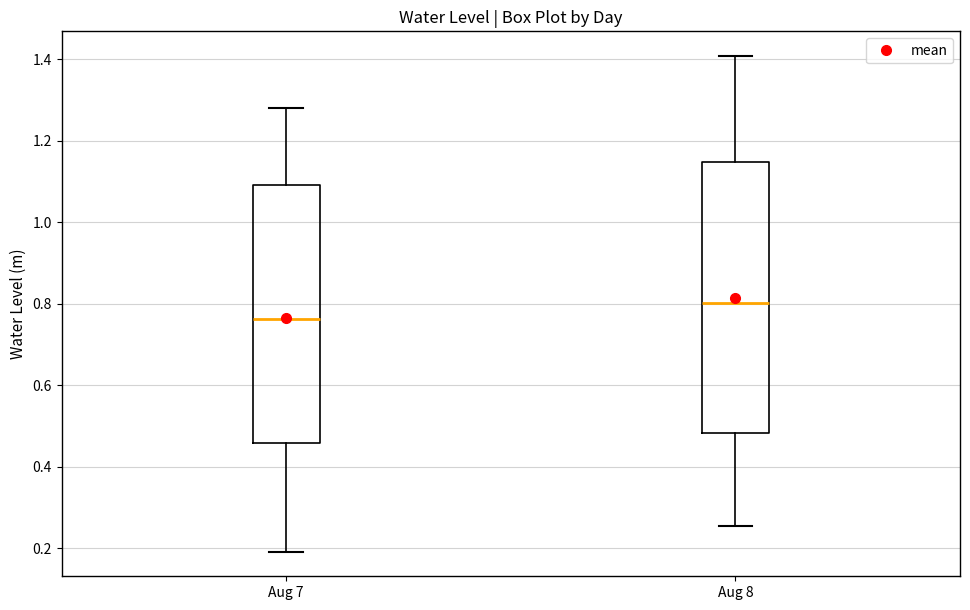

Reading left to right, transcribe this box plot: for each box, give where its median line is, the range the box spans, and where its two whiskers end, as read against the y-axis. The values are not printed on the chart, so give them approximately, as read against the axis.

Aug 7: median 0.76, box 0.46 to 1.10, whiskers 0.20 to 1.28
Aug 8: median 0.80, box 0.48 to 1.14, whiskers 0.26 to 1.40